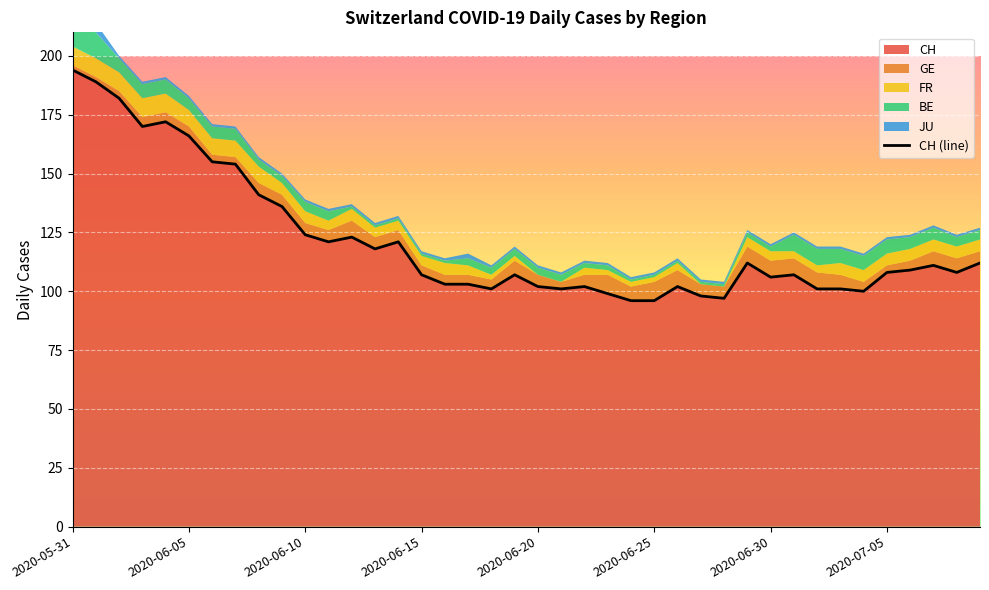

What is the highest value of the JU series?

4